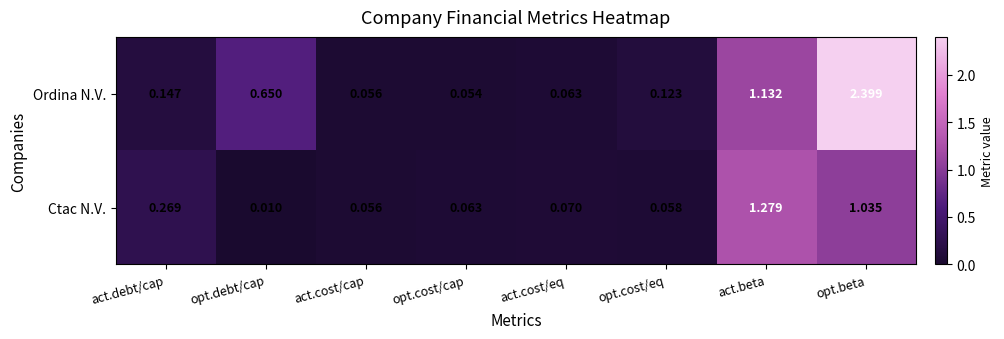

Which series has the widest spread of values?

Ordina N.V.